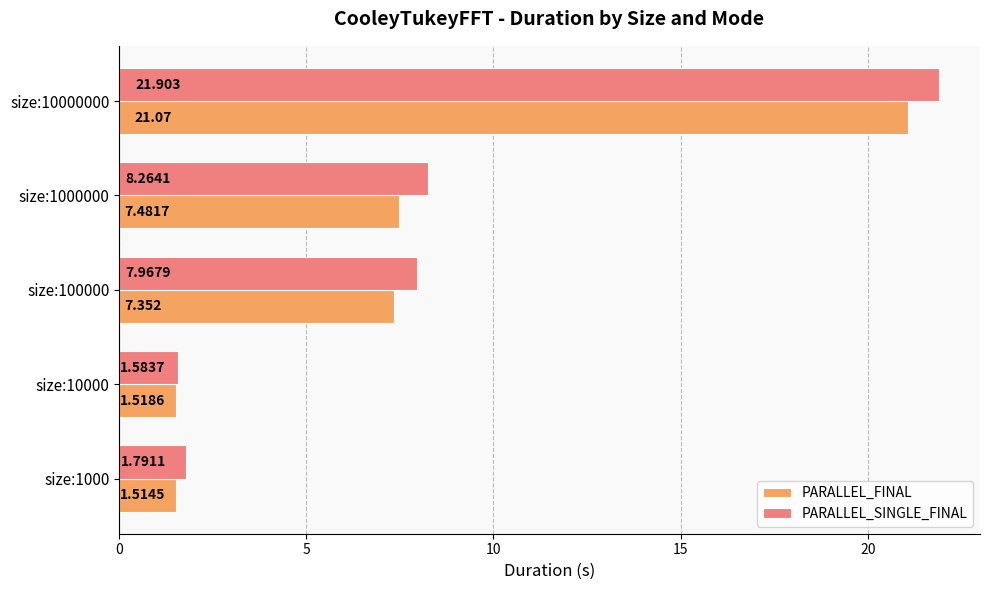

Which series has the largest range (max minus min)?

PARALLEL_SINGLE_FINAL